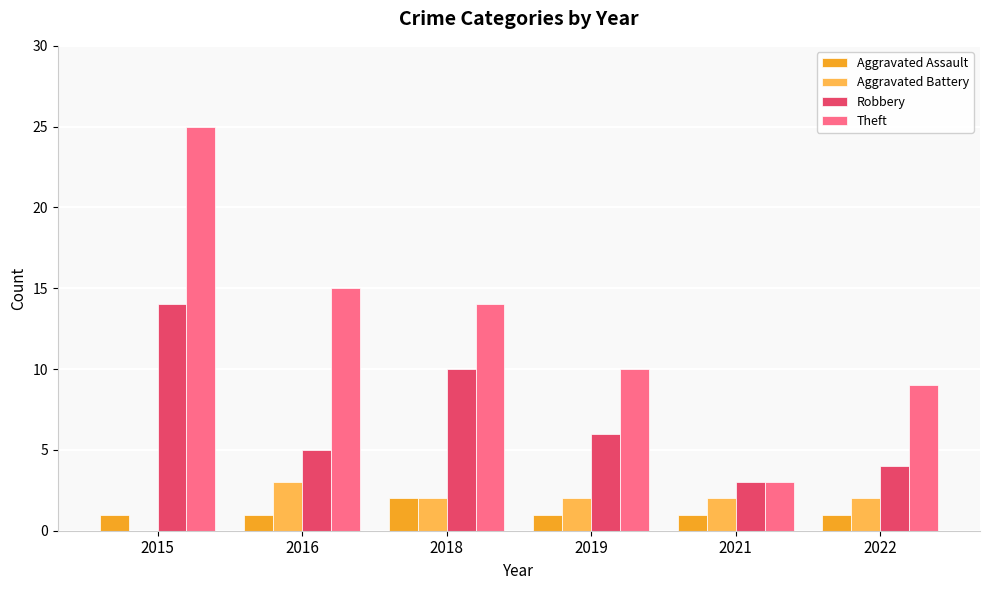

How many groups of bars are there?

6